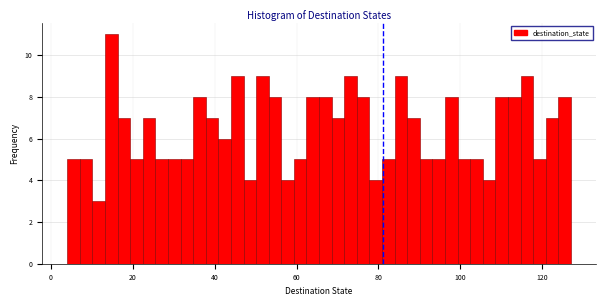

Read against the x-axis, roughly where is the centre of the tallest bar?

14